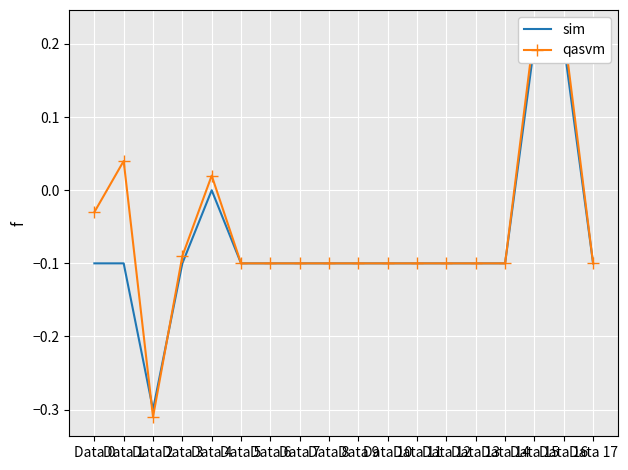

How many data points in sim are above 0?

2